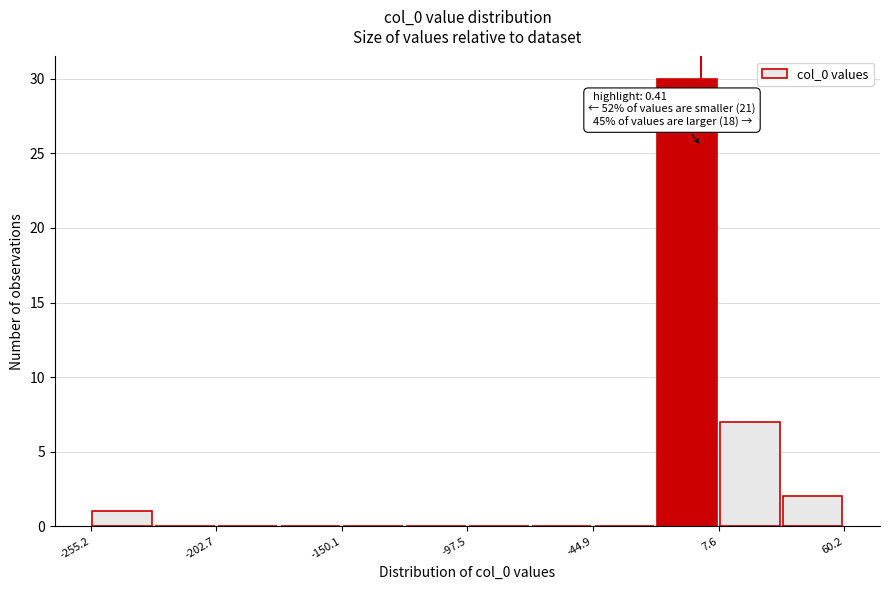

Read against the x-axis, roughly where is the centre of the tallest bar?

-10